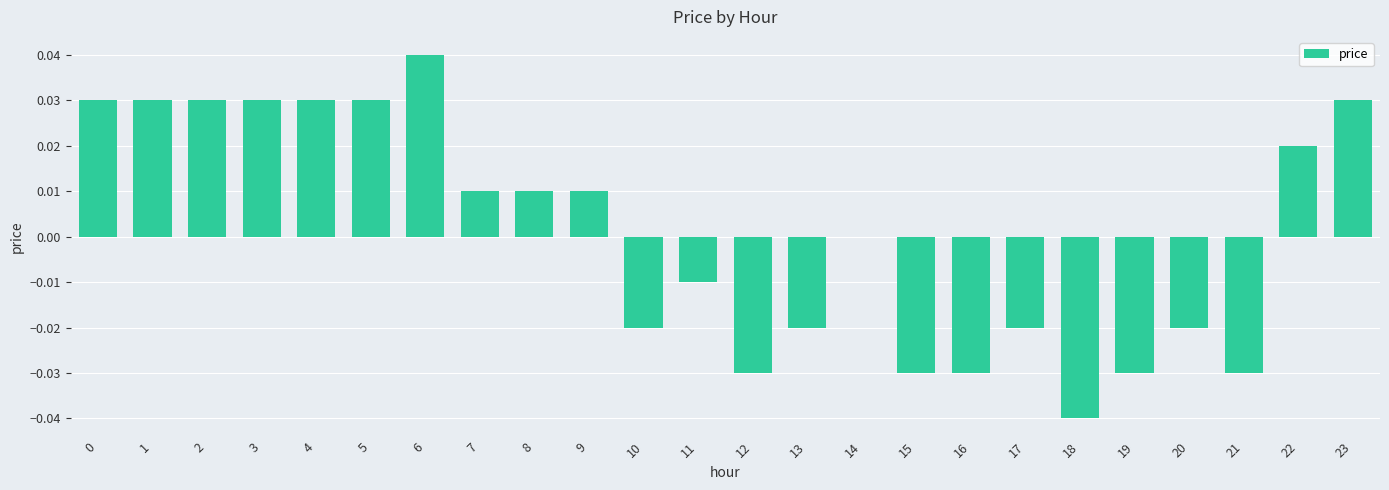

At which category does the chart reach its peak across all series?

6